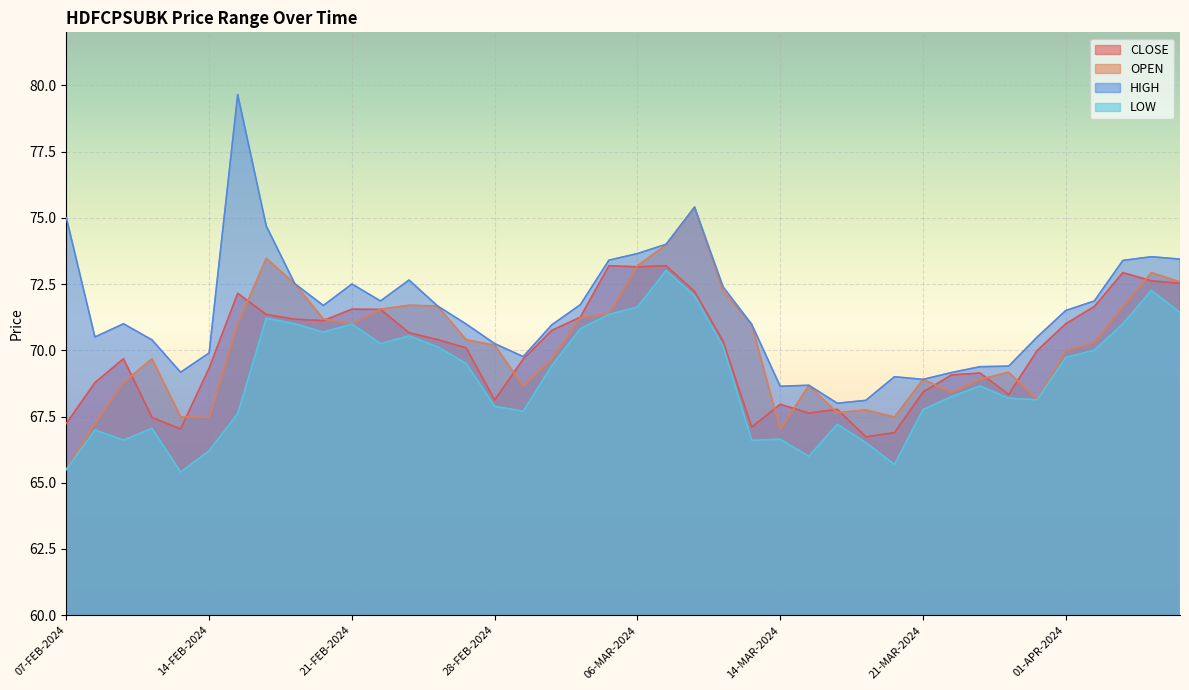

Which series changed the most between 28-FEB-2024 and 21-MAR-2024?

HIGH